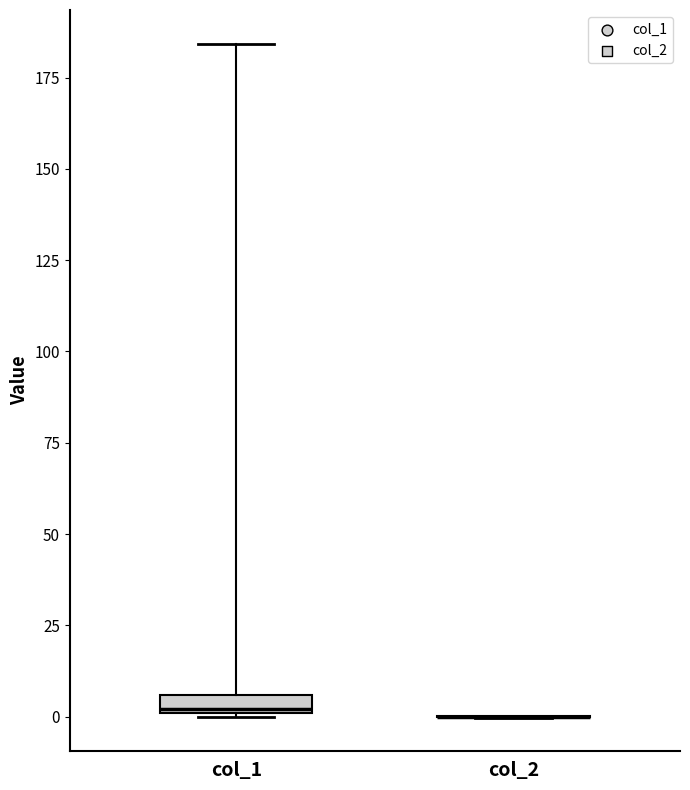

Where is the lower edge of the box for col_1 on the y-axis? The values are not printed on the chart, so give them approximately, as read against the axis.

0